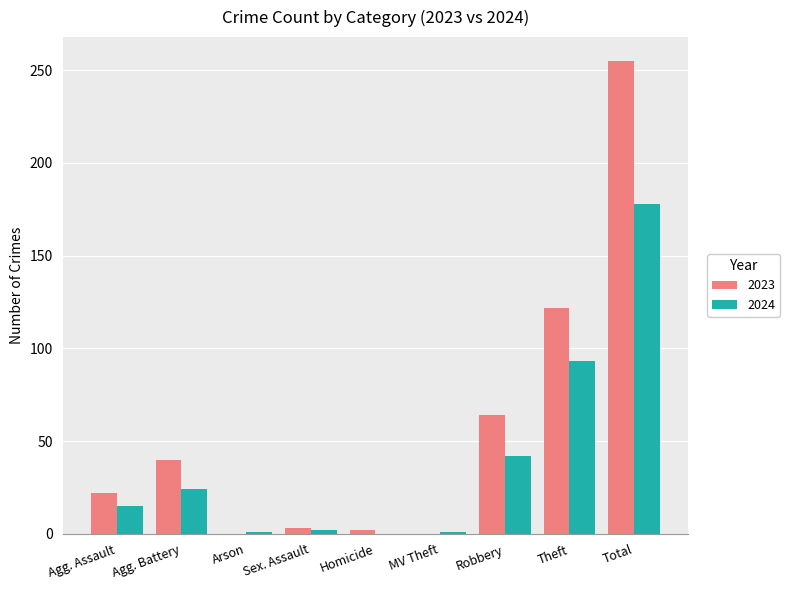

What is the maximum value shown in the chart?

255